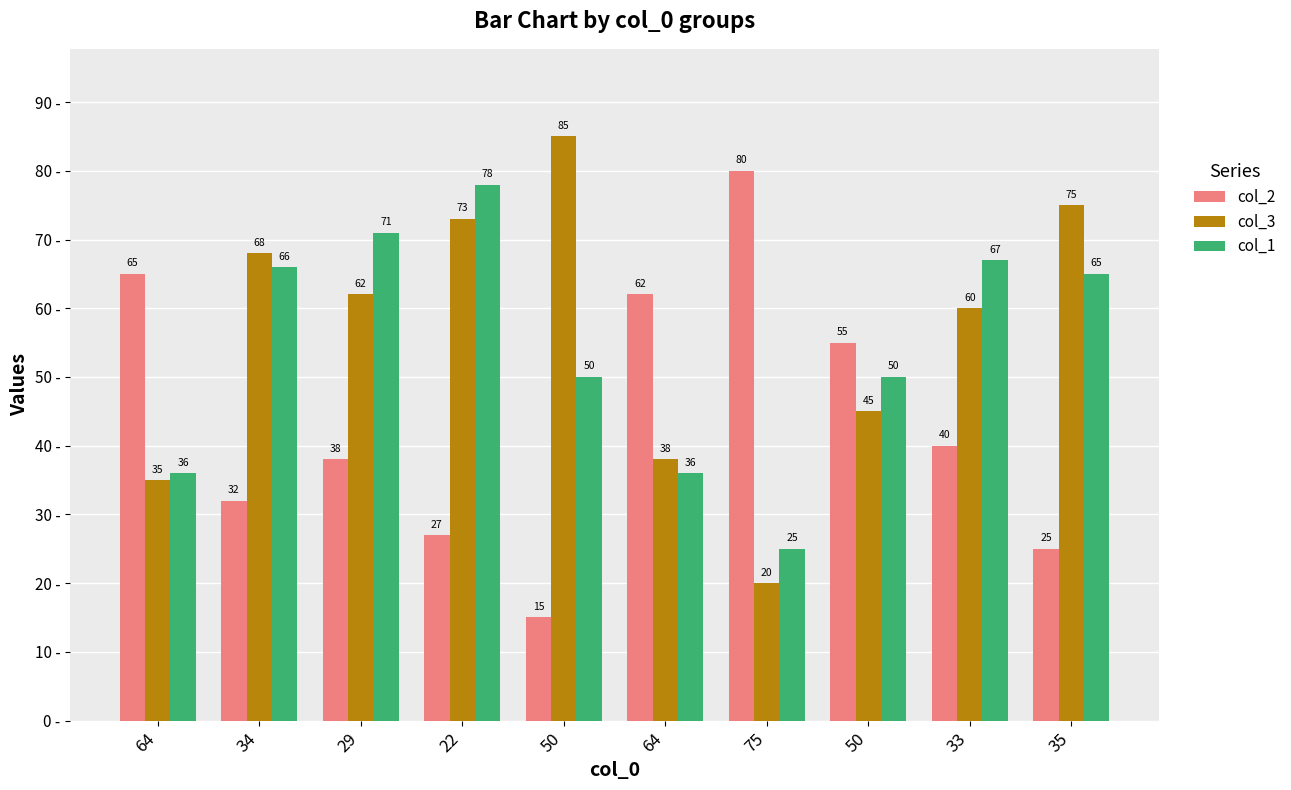

What is the difference between the highest and lowest values at 50?

70